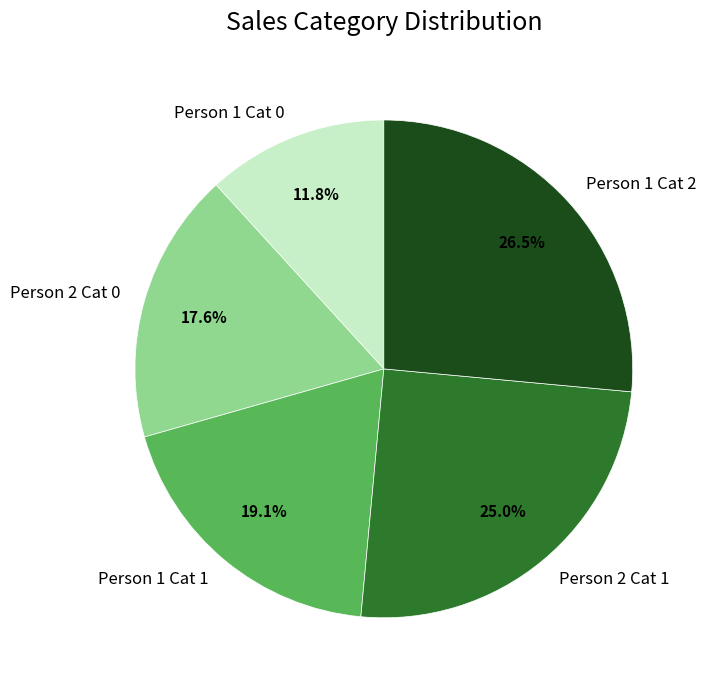

To the nearest percent, what is the difference between the largest and smallest slice percentages?

15%